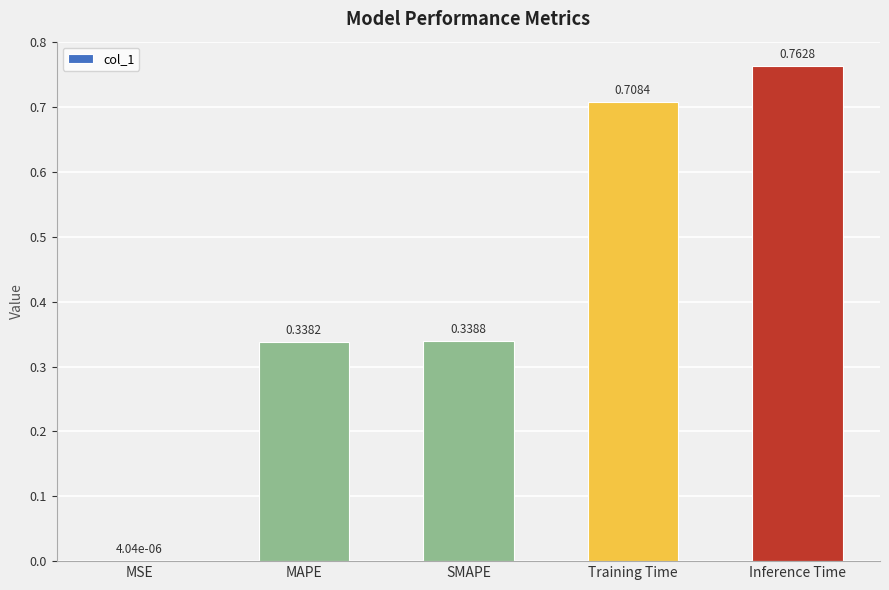

What is the sum of all values?

2.1